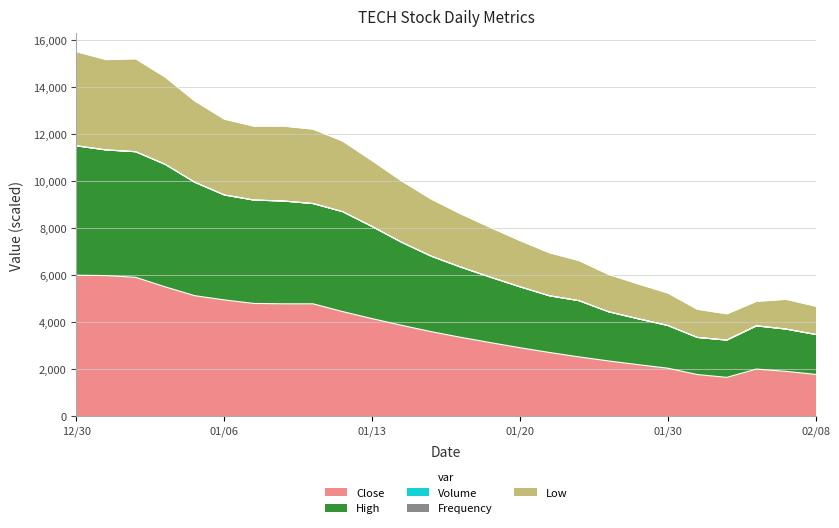

Which category has the lowest value in the Low series?

20230203